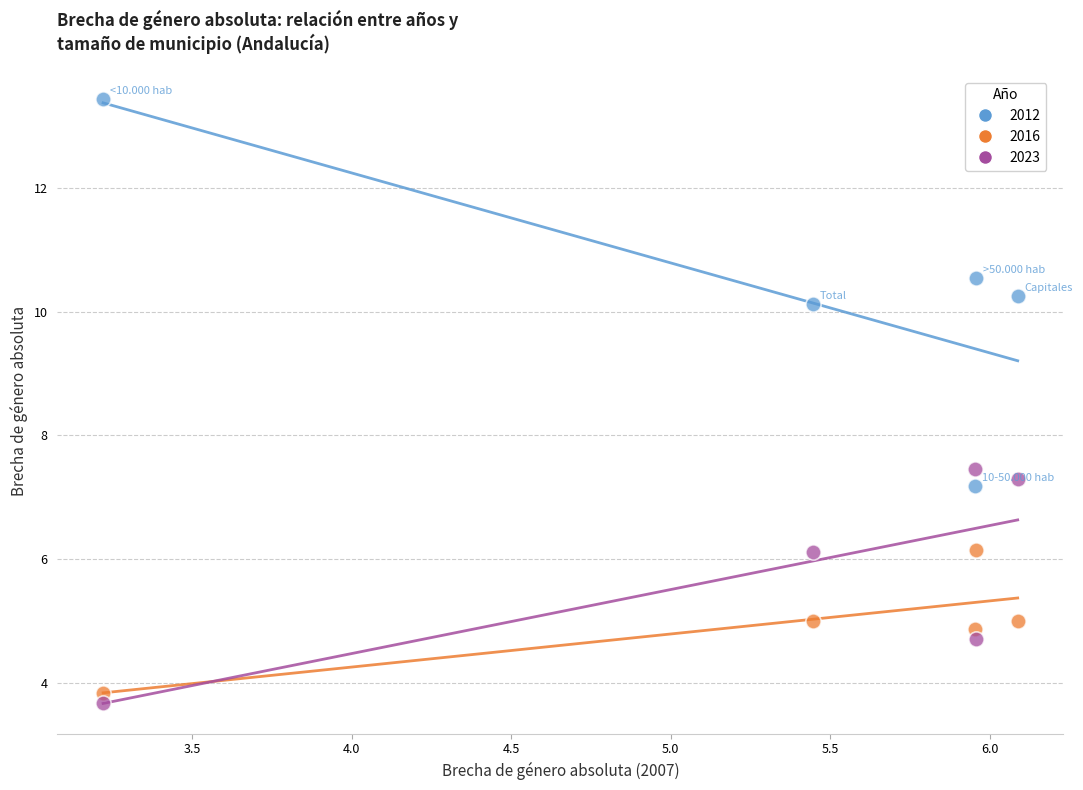

Across all series, what Y value is closest to 8?

7.5